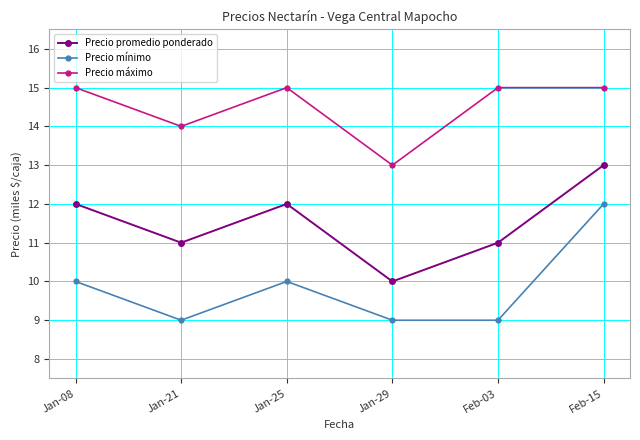

At which category does Precio mínimo reach its first local peak?

Jan-25